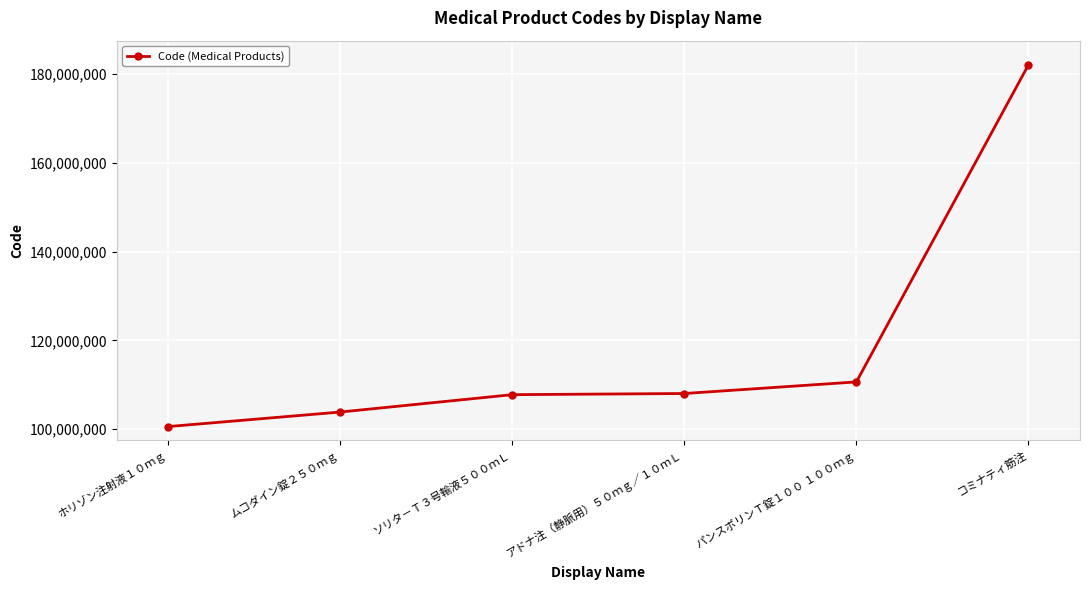

Which category has the highest value across all series?

コミナティ筋注